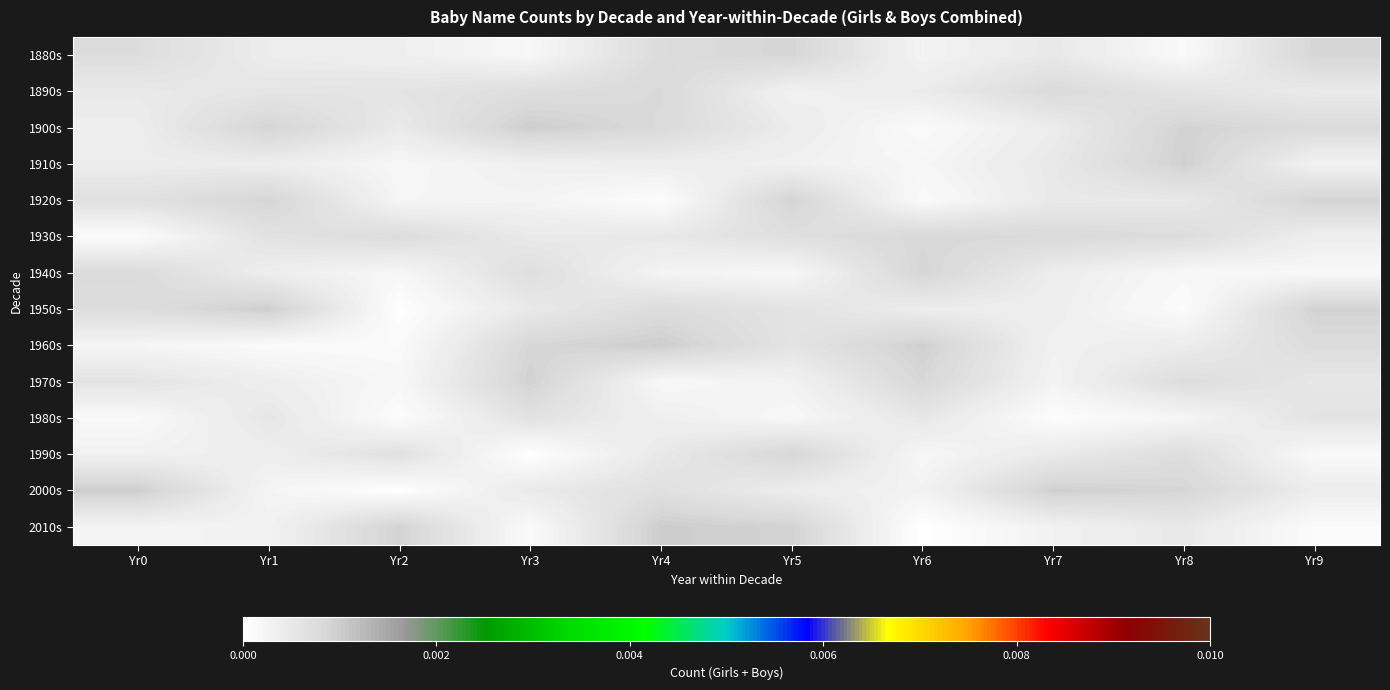

At which category does the chart reach its minimum across all series?

Yr6